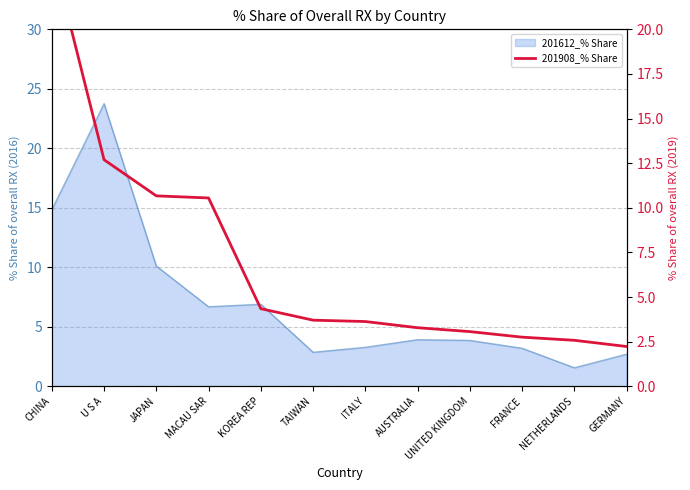

What is the average value?

7.0